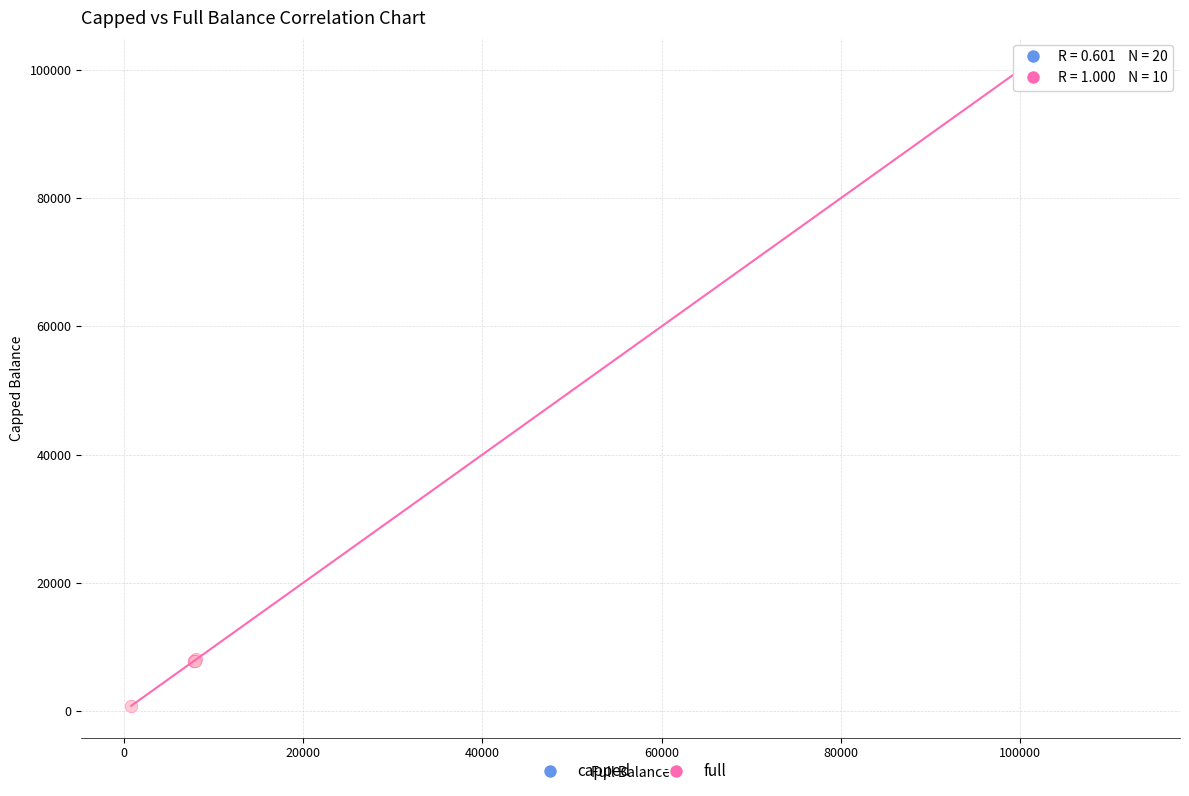

Which series reaches the minimum Y coordinate?

full